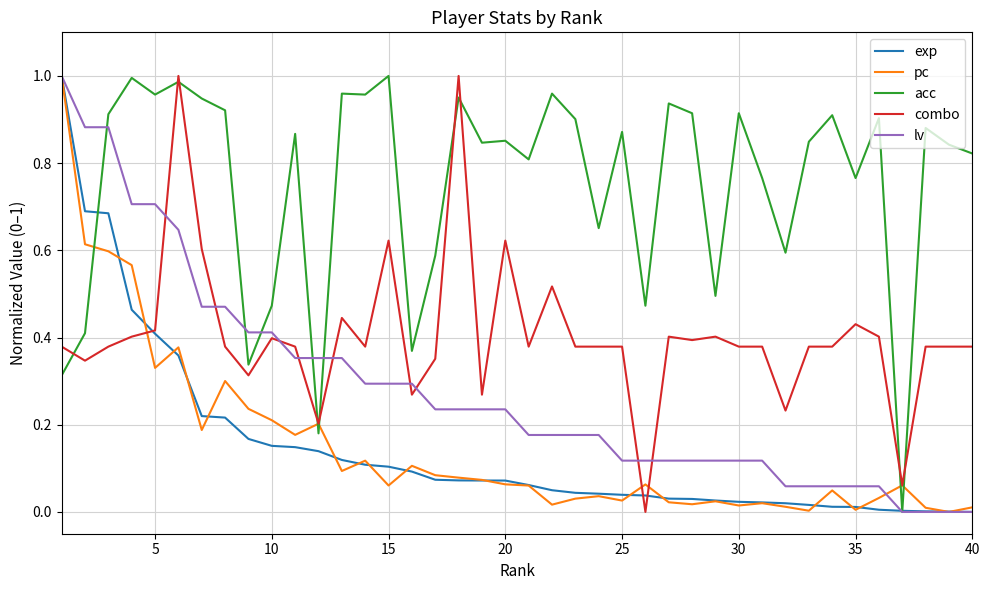

True or false: lv and combo intersect in this chart.

True